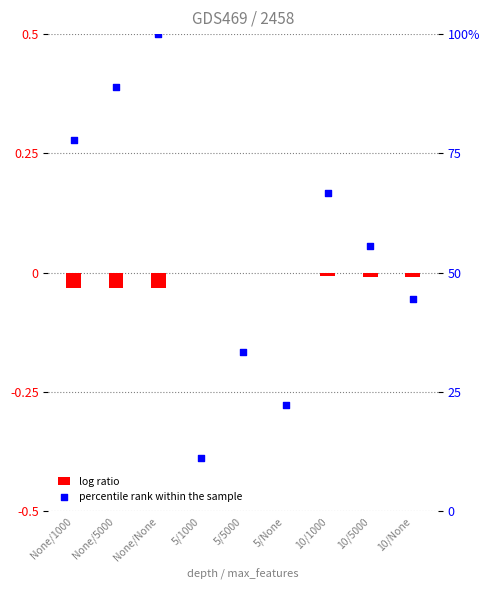

Which series contains the lowest Y value?

log ratio